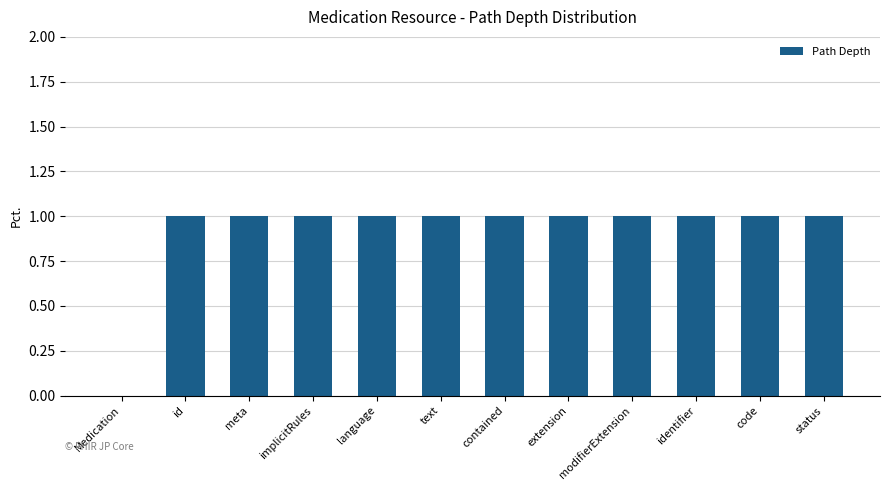

Reading right to left, what are all the values shown in this chart?

1	1	1	1	1	1	1	1	1	1	1	0